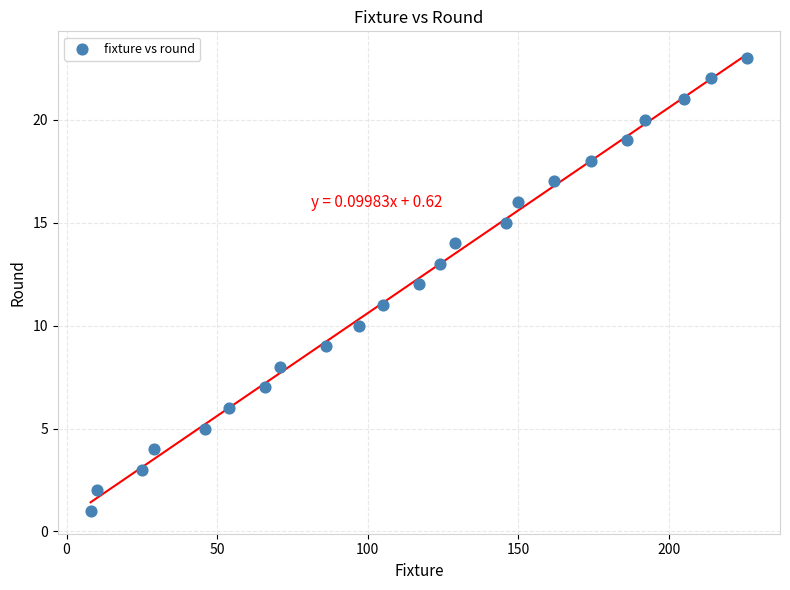

What is the range of X values (max minus min)?

218